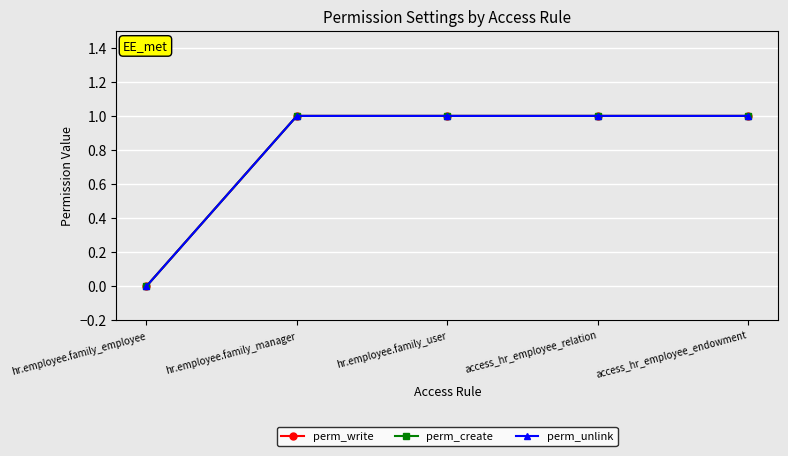

What position from the right is access_hr_employee_relation?

2